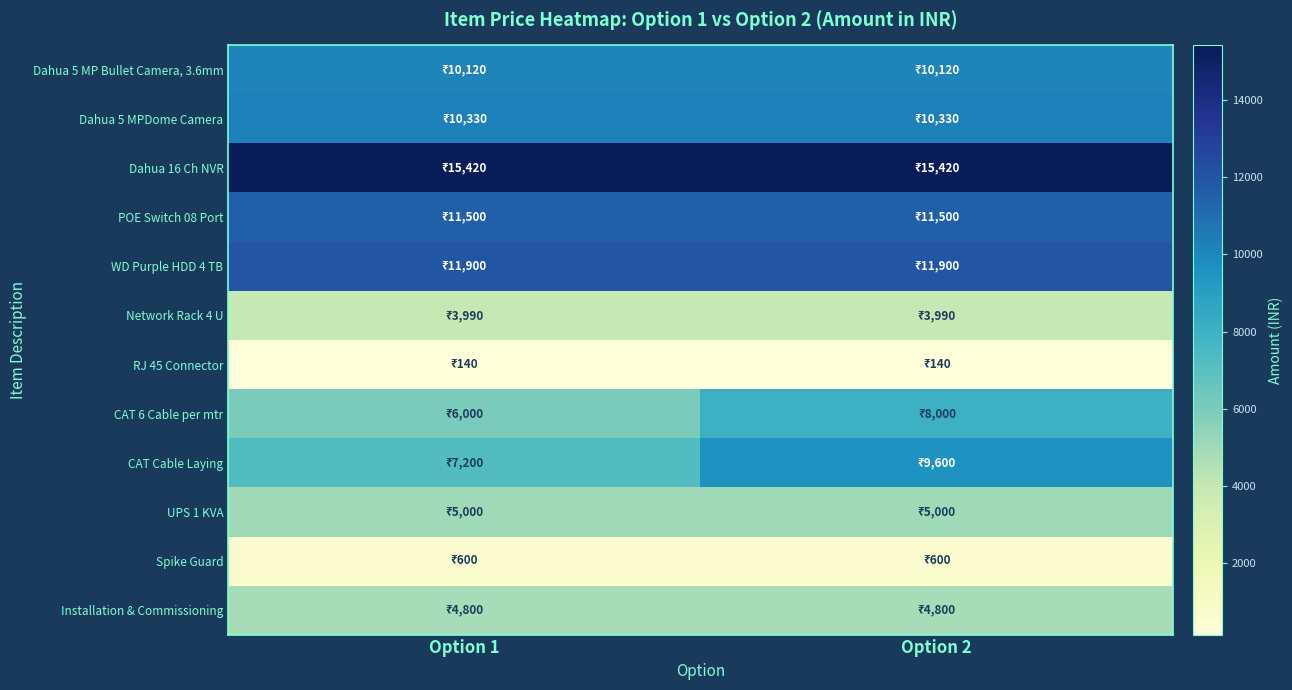

What is the maximum value shown in the chart?

15420